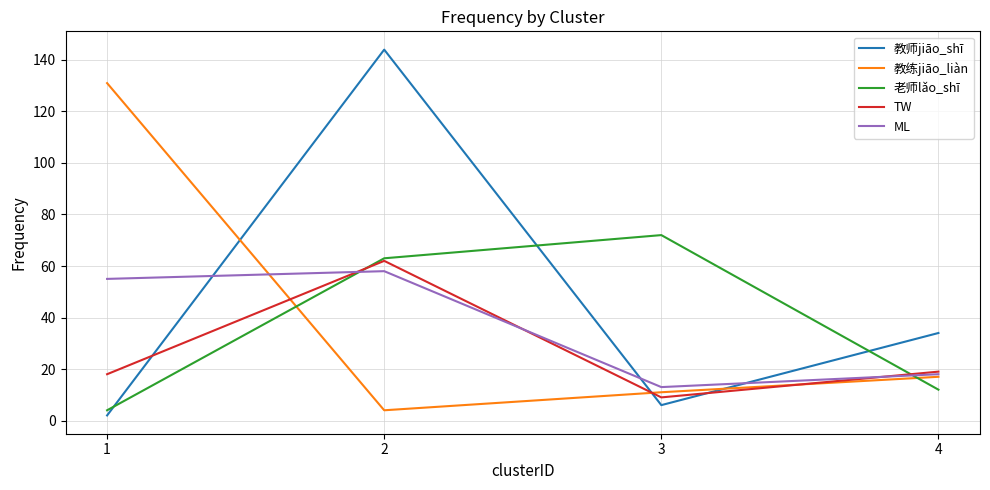

How many values in the TW series are below 19?

2